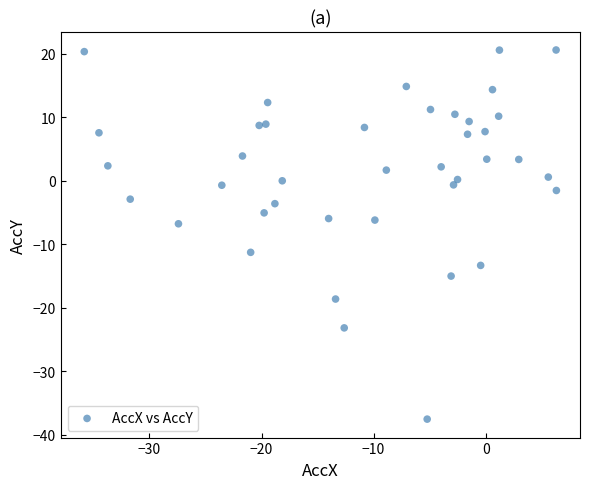

What is the range of X values (max minus min)?

42.1